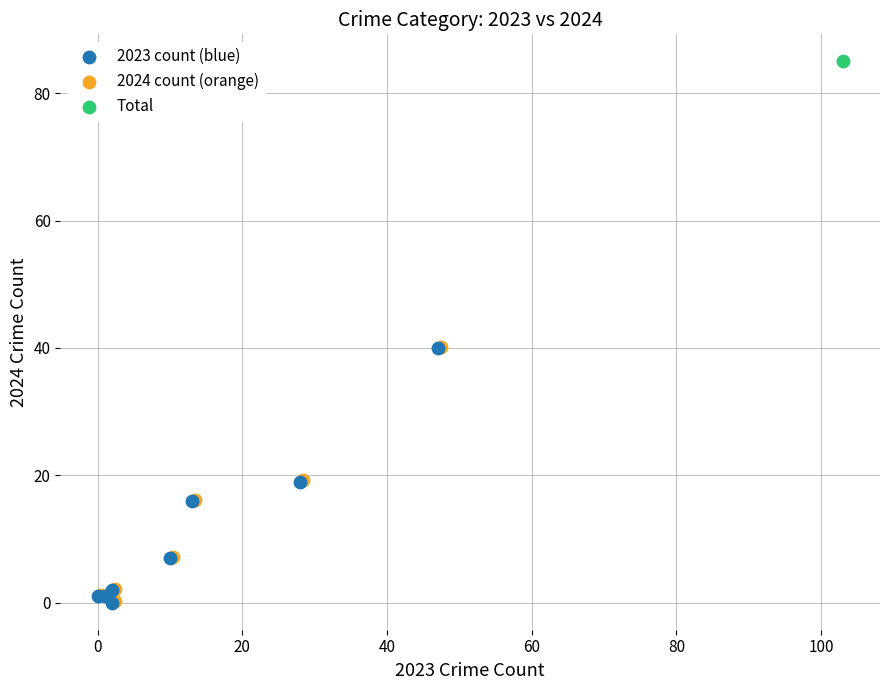

What are all the series names shown in the legend?

2023 count (blue), 2024 count (orange), Total